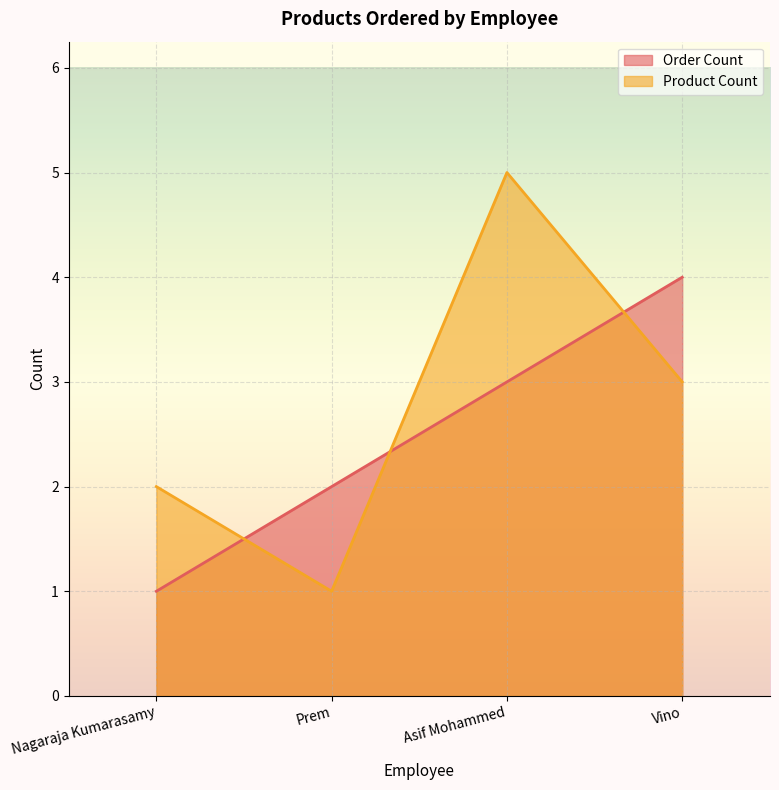

Where do Order Count and Product Count first cross each other?

Nagaraja Kumarasamy and Prem